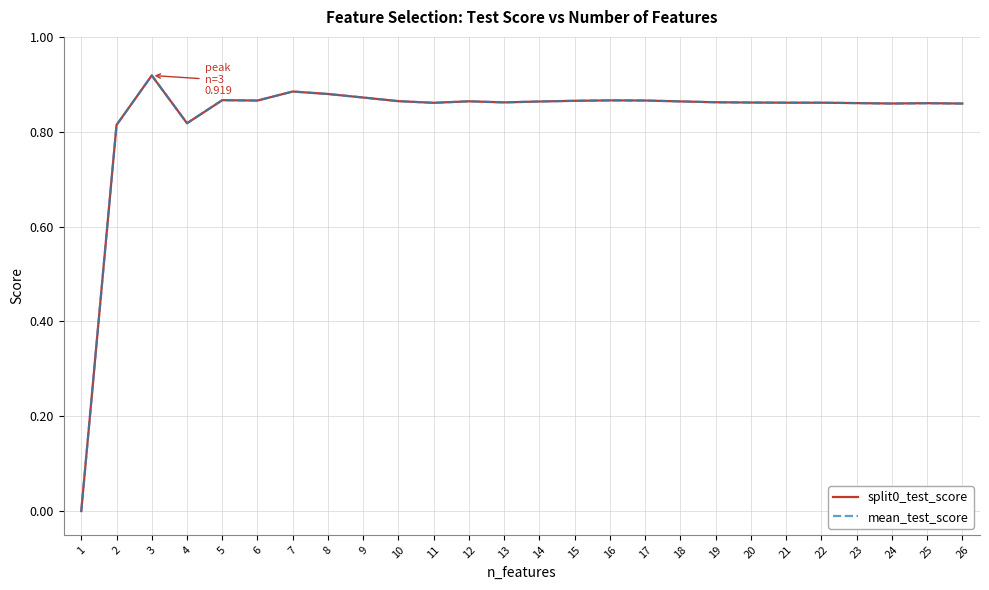

At which category is the sum across all series the highest?

3